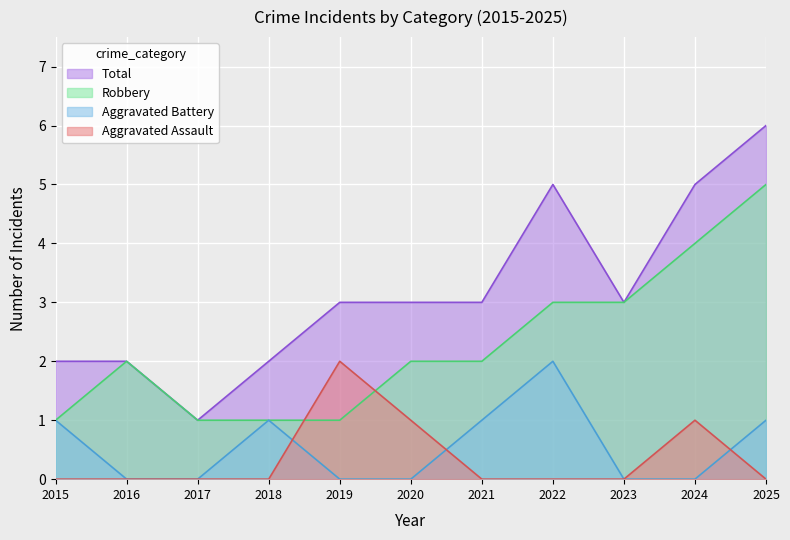

Reading left to right, list all the values displayed in this chart.

Aggravated Assault: 2015=0	2016=0	2017=0	2018=0	2019=2	2020=1	2021=0	2022=0	2023=0	2024=1	2025=0
Aggravated Battery: 2015=1	2016=0	2017=0	2018=1	2019=0	2020=0	2021=1	2022=2	2023=0	2024=0	2025=1
Robbery: 2015=1	2016=2	2017=1	2018=1	2019=1	2020=2	2021=2	2022=3	2023=3	2024=4	2025=5
Total: 2015=2	2016=2	2017=1	2018=2	2019=3	2020=3	2021=3	2022=5	2023=3	2024=5	2025=6